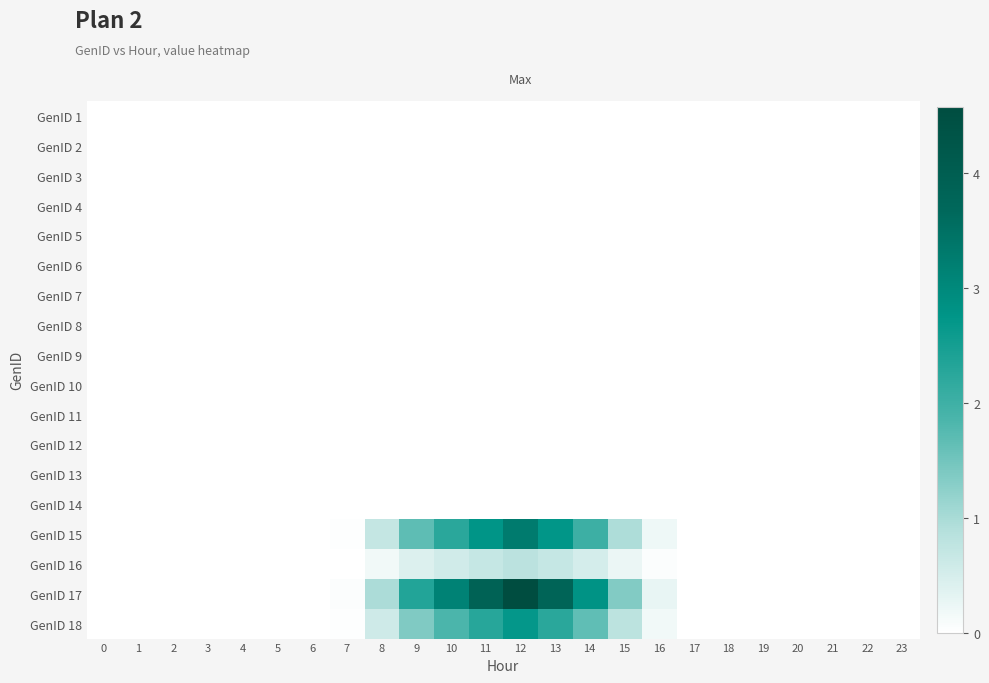

Between 8 and 22, which is larger?

8